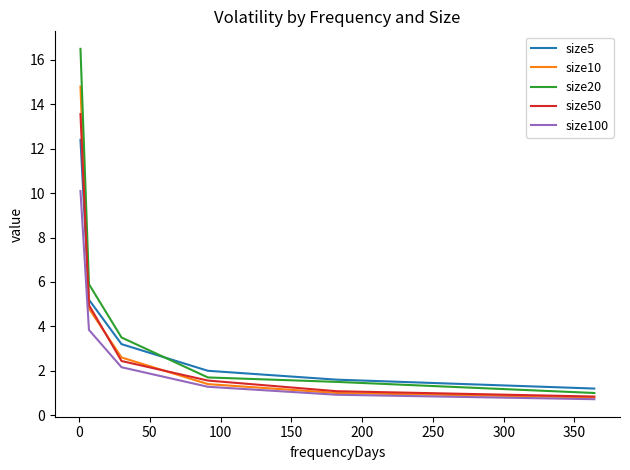

Rank the series by their maximum value, from lowest to highest.

size100, size5, size50, size10, size20